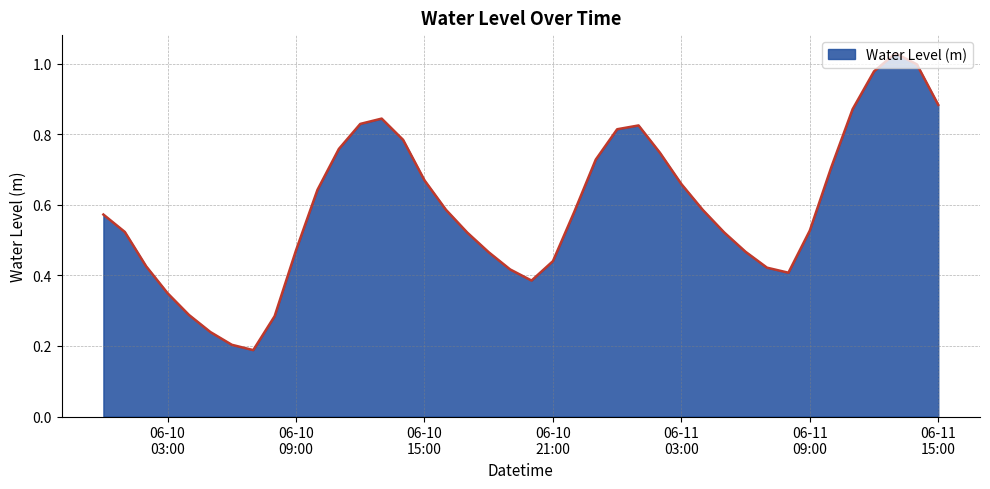

How many lines are shown in the chart?

1